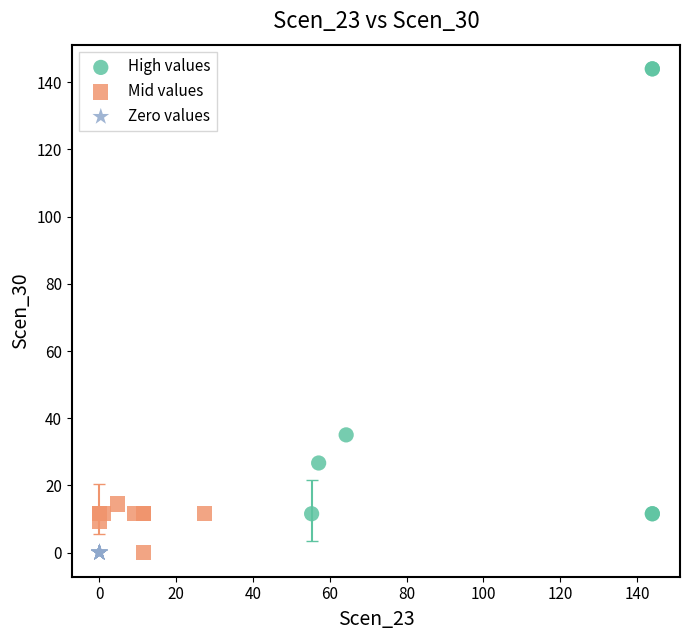

What are all the series names shown in the legend?

High values, Mid values, Zero values